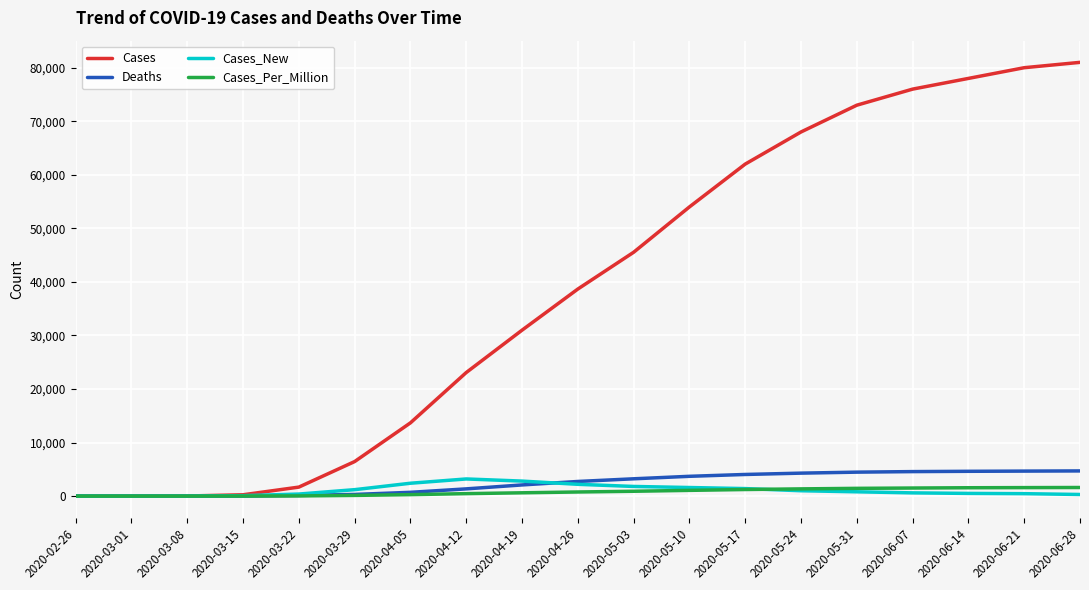

True or false: Cases has a value of 134422 at 2020-06-28.

False